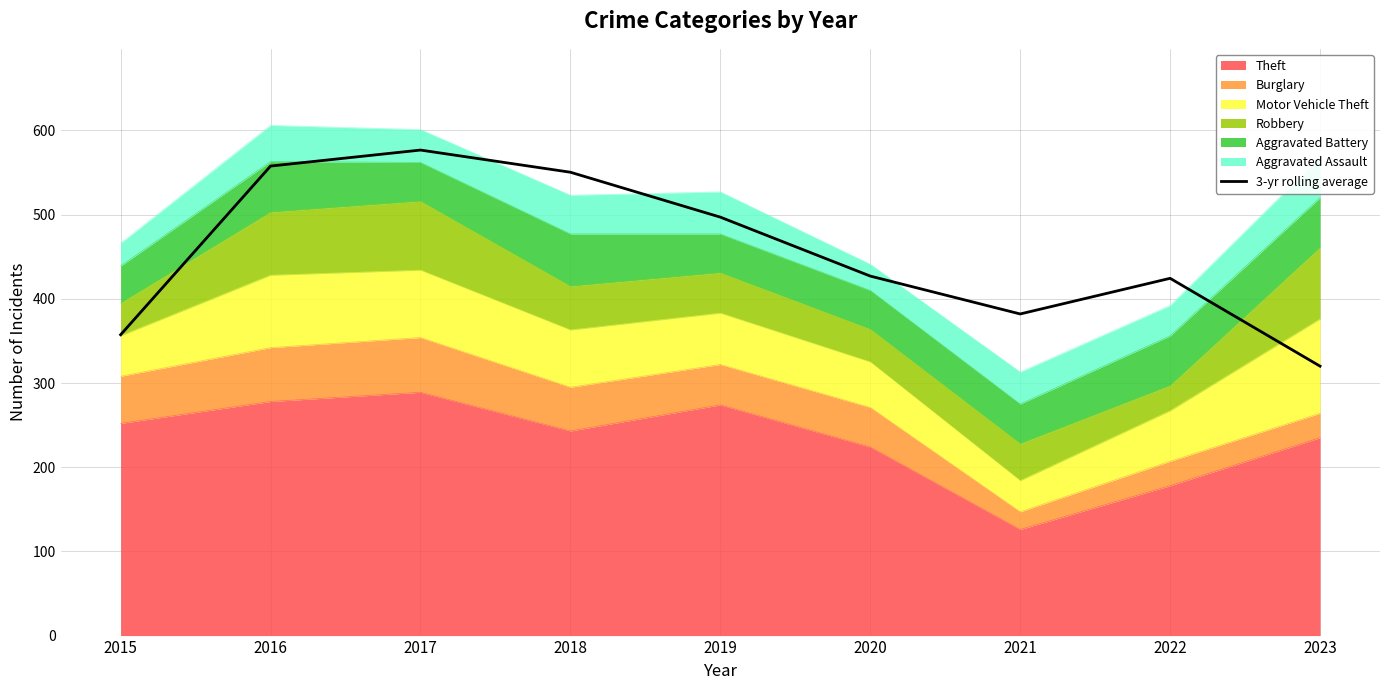

Reading left to right, extract all data points from this chart.

2015=357.3	2016=557.7	2017=576.7	2018=550.3	2019=497.0	2020=427.0	2021=382.0	2022=424.3	2023=320.0